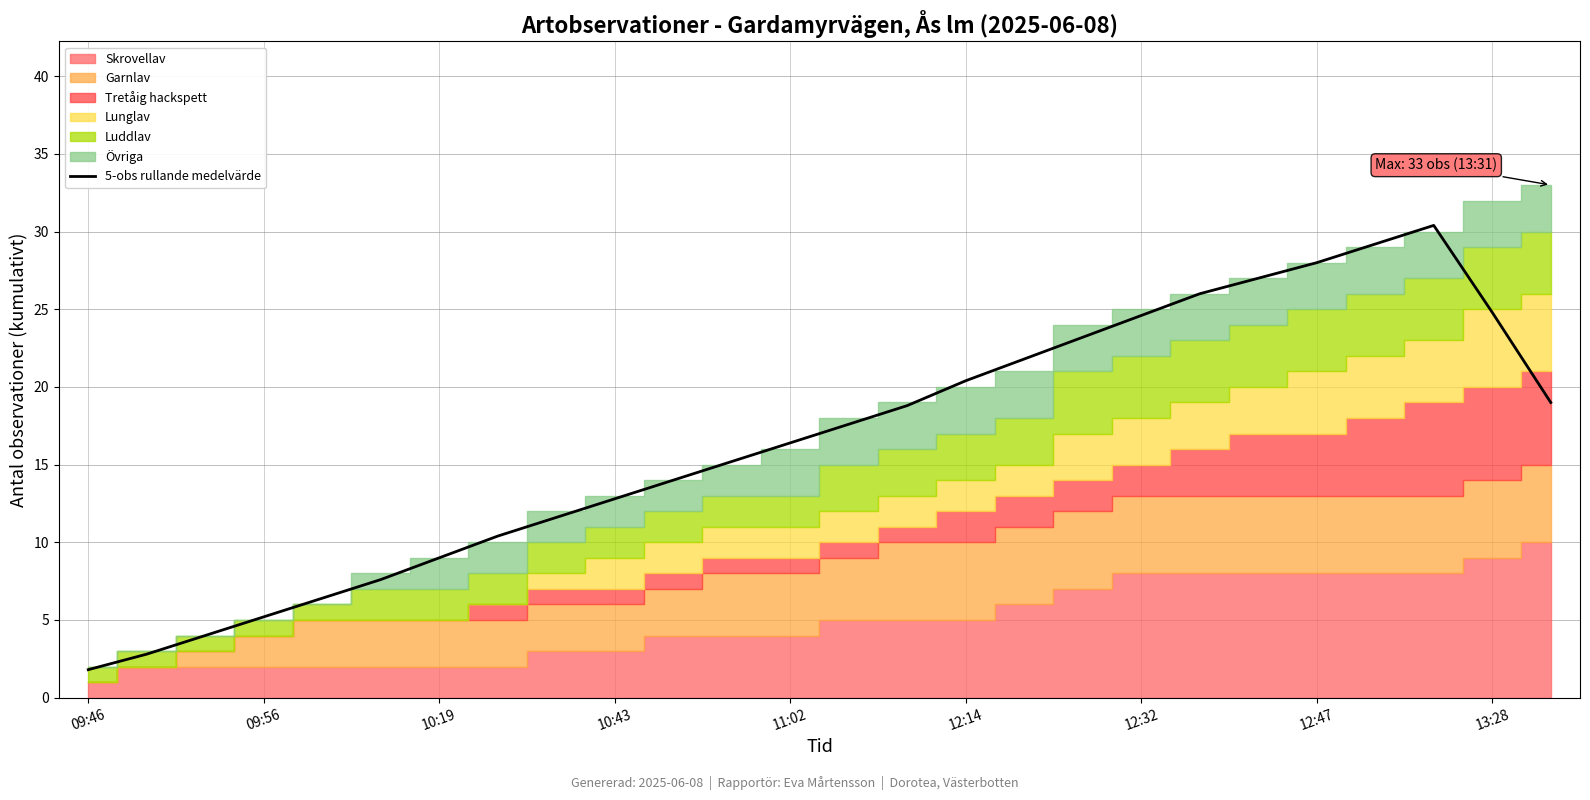

How many points are higher than both their immediate neighbors (excluding endpoints)?

1